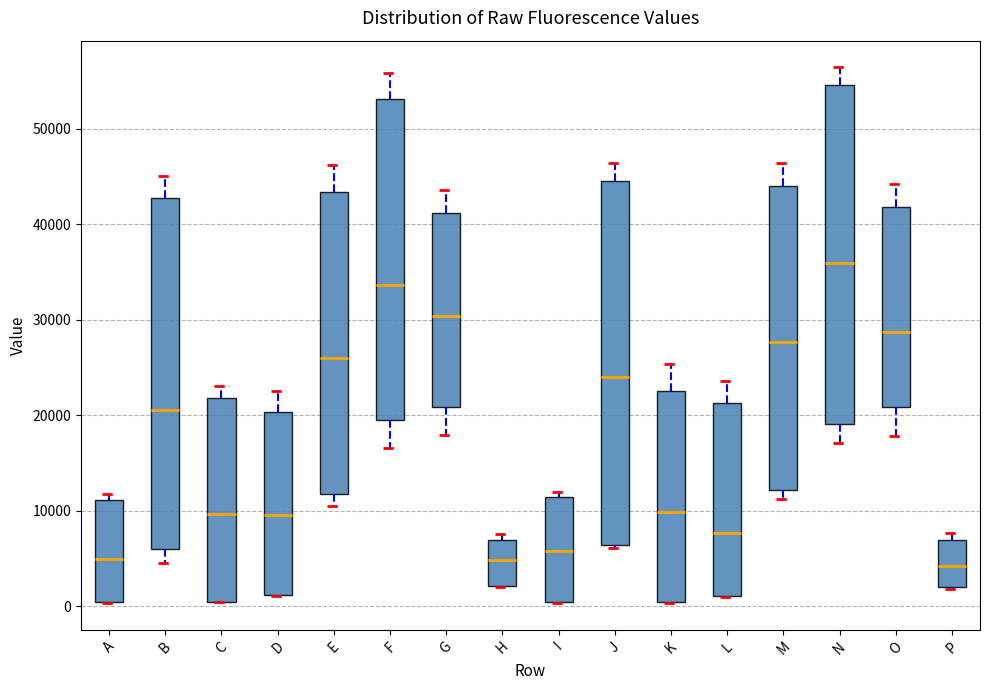

Which box is the tallest, from its lower edge to its upper edge?

J